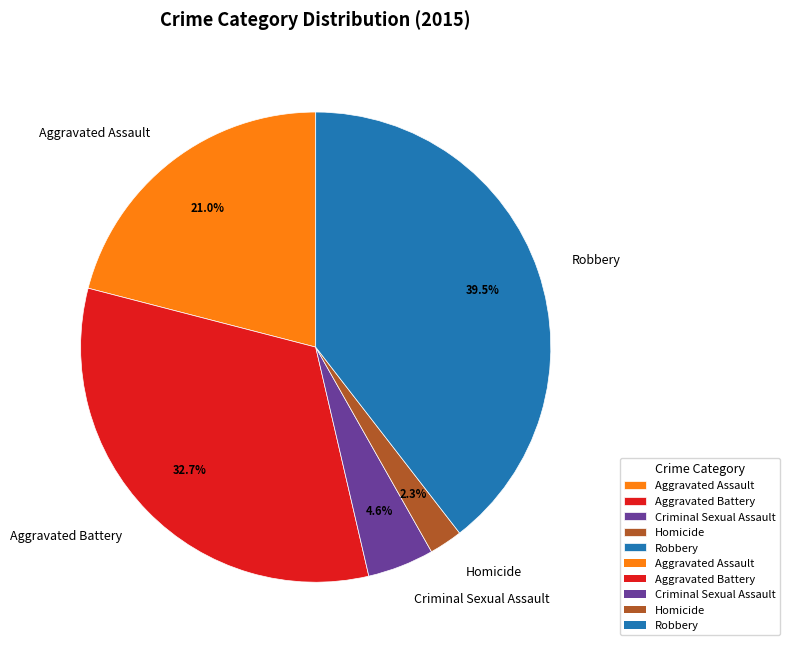

Is the sum of Criminal Sexual Assault and Aggravated Assault greater than half?

No